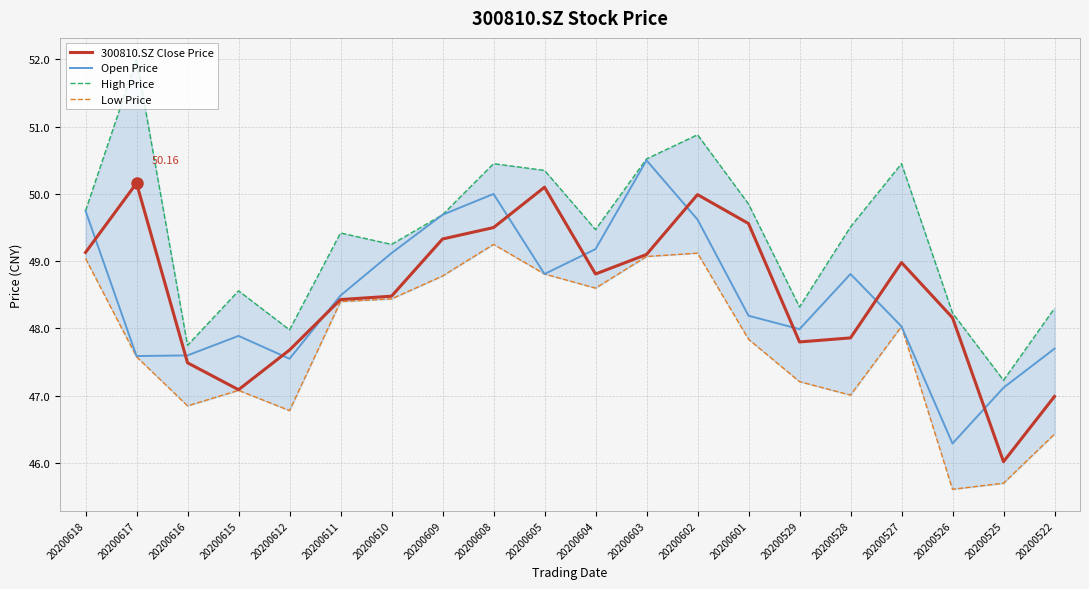

What is the average value of the Open Price series?

48.5